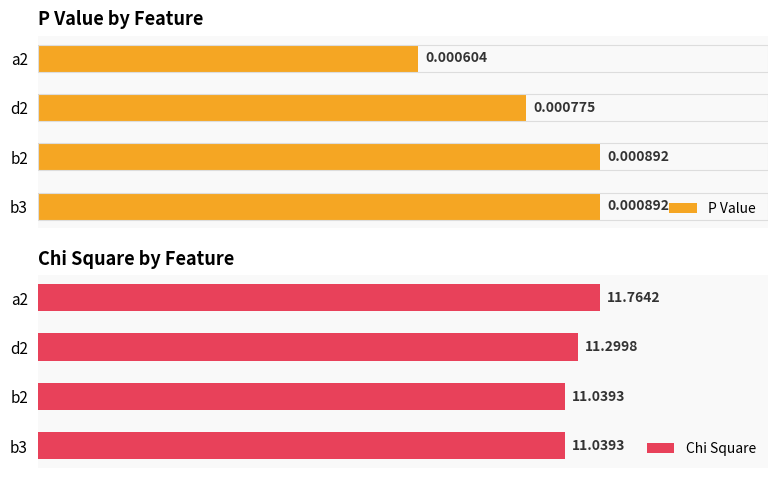

List the series in order of their overall mean, highest first.

Chi Square, P Value